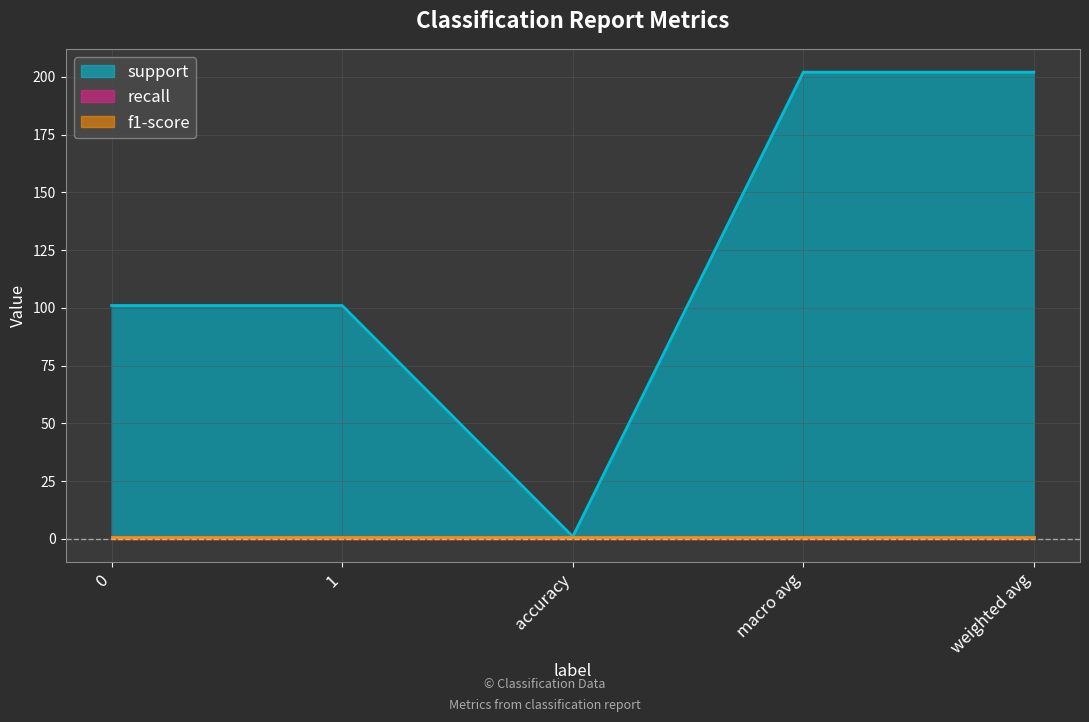

What is the sum of the f1-score values at macro avg and weighted avg?

2